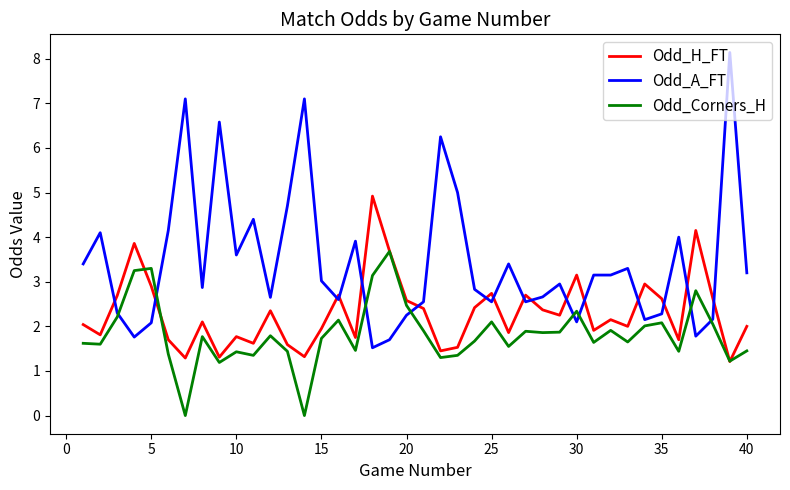

True or false: Odd_A_FT and Odd_H_FT intersect in this chart.

True